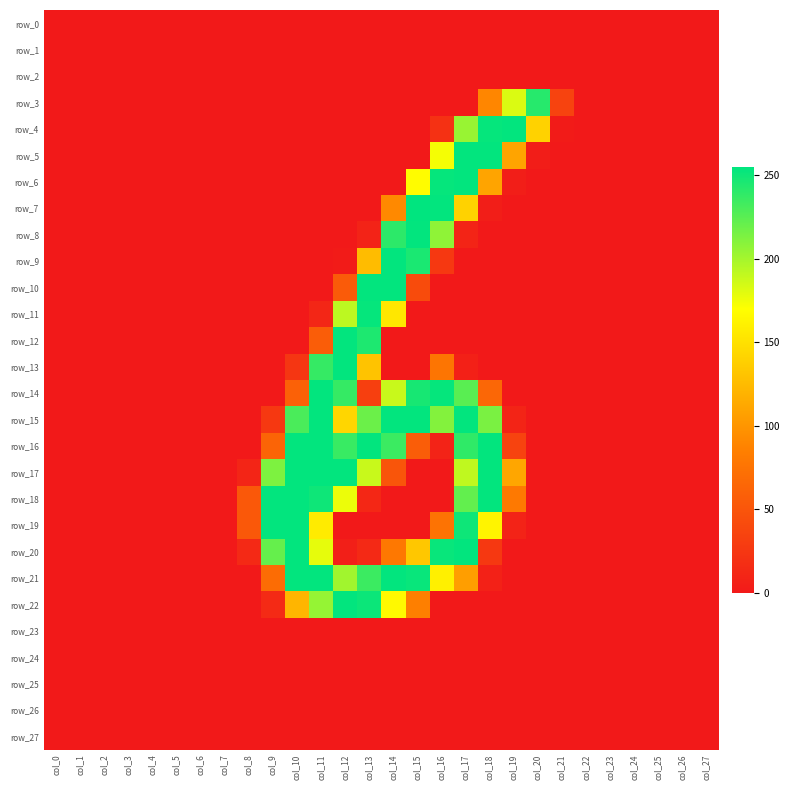

Is it true that row_20 equals -106 at col_1?

False